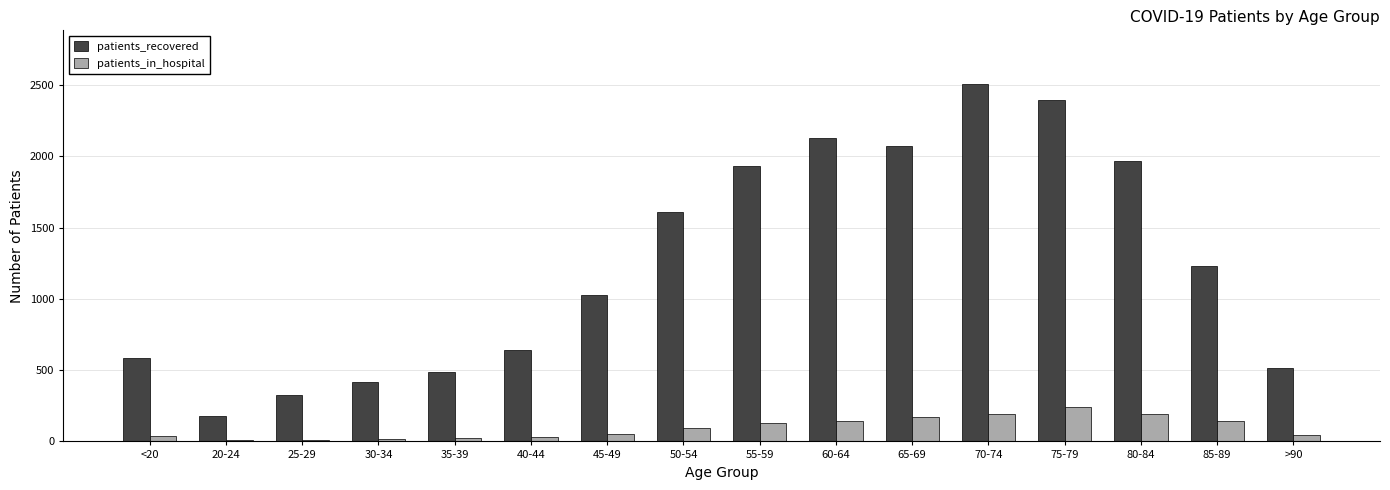

Between 20-24 and 50-54, which series saw the biggest shift?

patients_recovered